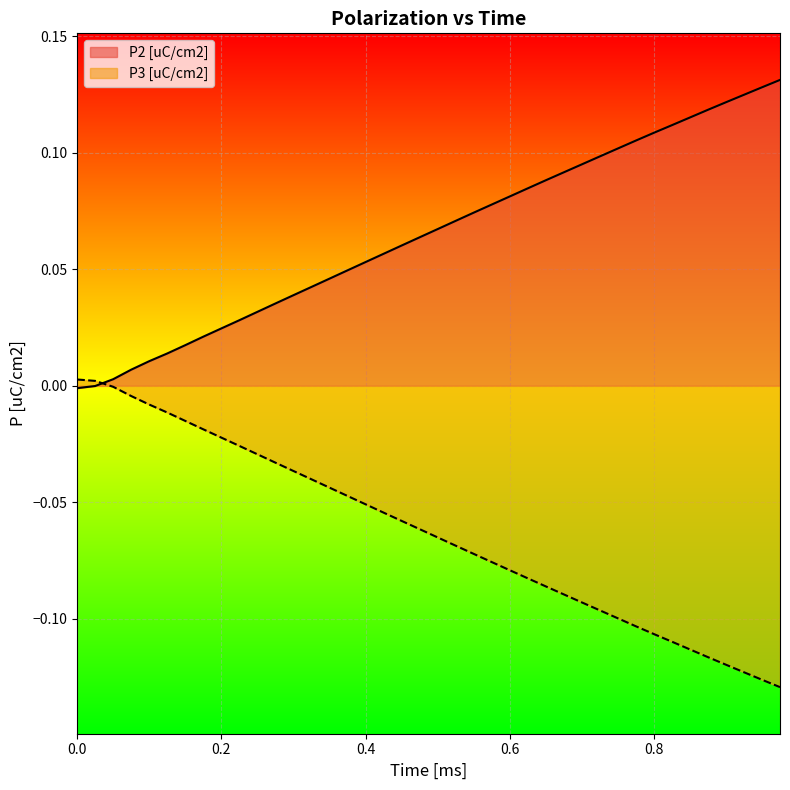

Which series has the widest spread of values?

P2 [uC/cm2]